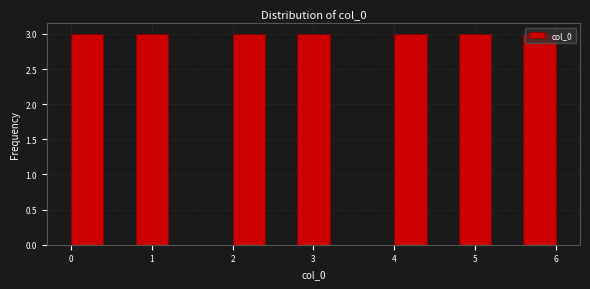

Reading left to right, list every bar in this chart as the range it spans on the x-axis followed by its height. The values are not printed on the chart, so give them approximately, as read against the axis.

0.0 to 0.4: 3
0.4 to 0.8: 0
0.8 to 1.2: 3
1.2 to 1.6: 0
1.6 to 2.0: 0
2.0 to 2.4: 3
2.4 to 2.8: 0
2.8 to 3.2: 3
3.2 to 3.6: 0
3.6 to 4.0: 0
4.0 to 4.4: 3
4.4 to 4.8: 0
4.8 to 5.2: 3
5.2 to 5.6: 0
5.6 to 6.0: 3